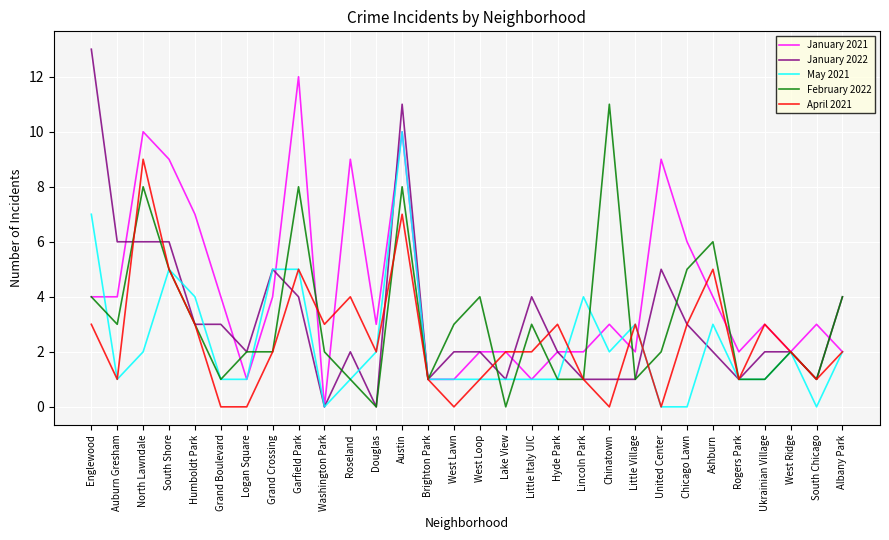

Which series has the largest range (max minus min)?

January 2022